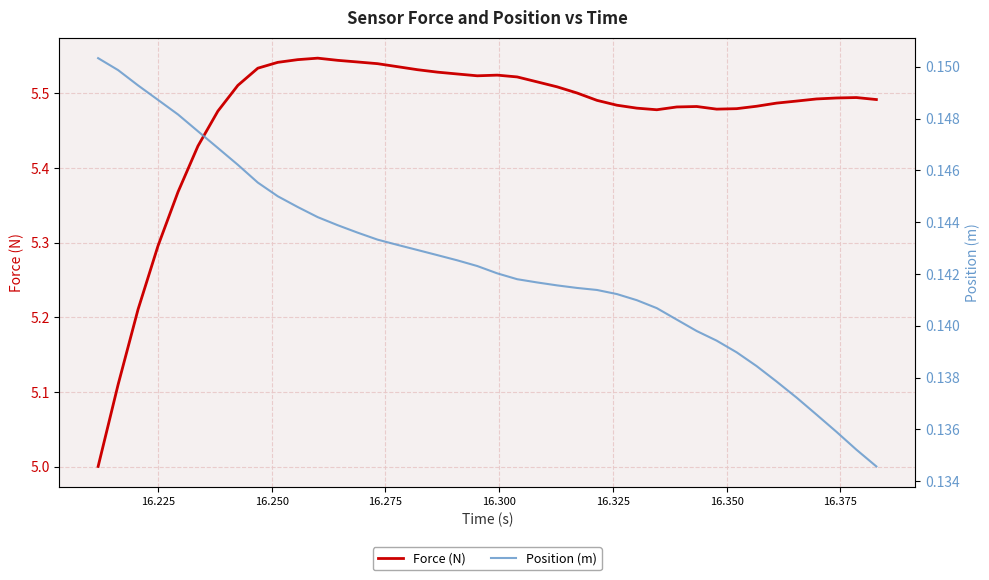

Does the chart display data point markers on the line(s)?

No